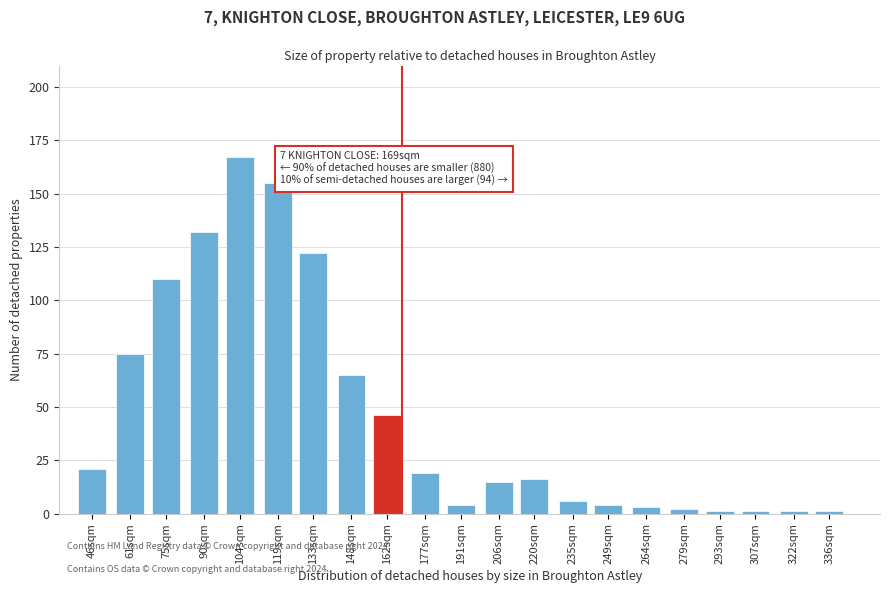

Reading left to right, what are all the values shown in this chart?

21	75	110	132	167	155	122	65	46	19	4	15	16	6	4	3	2	1	1	1	1